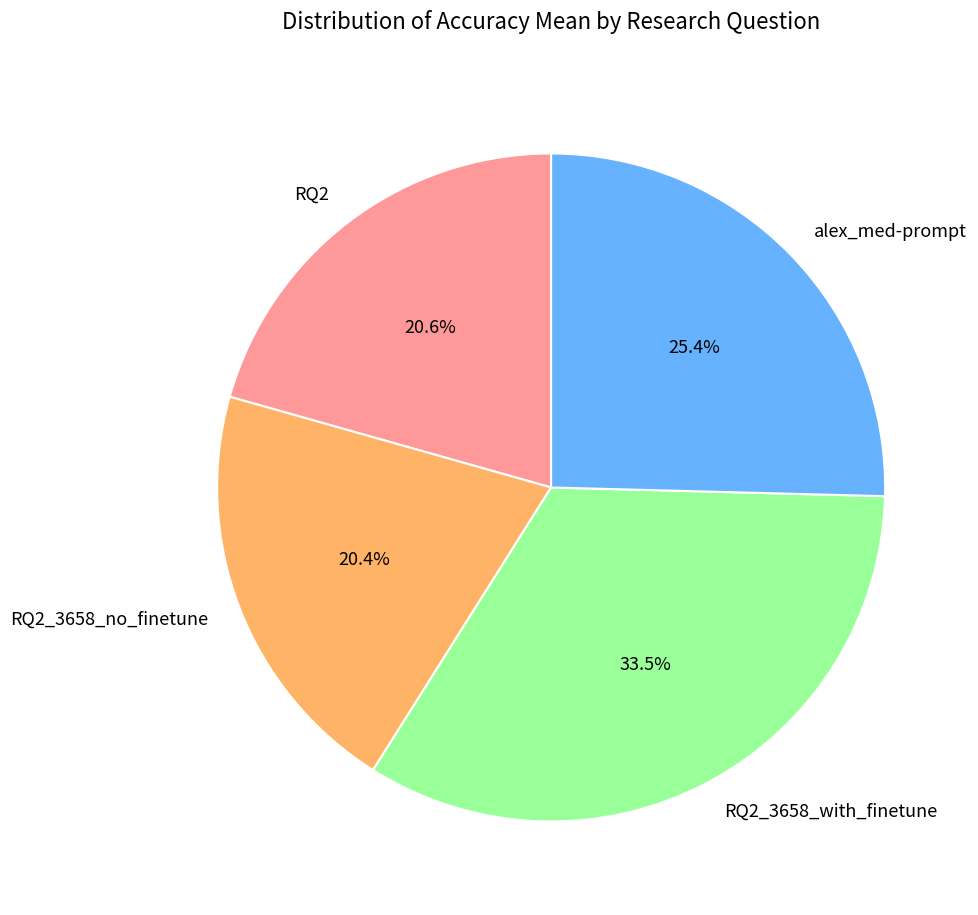

Between RQ2 and RQ2_3658_with_finetune, which is larger?

RQ2_3658_with_finetune